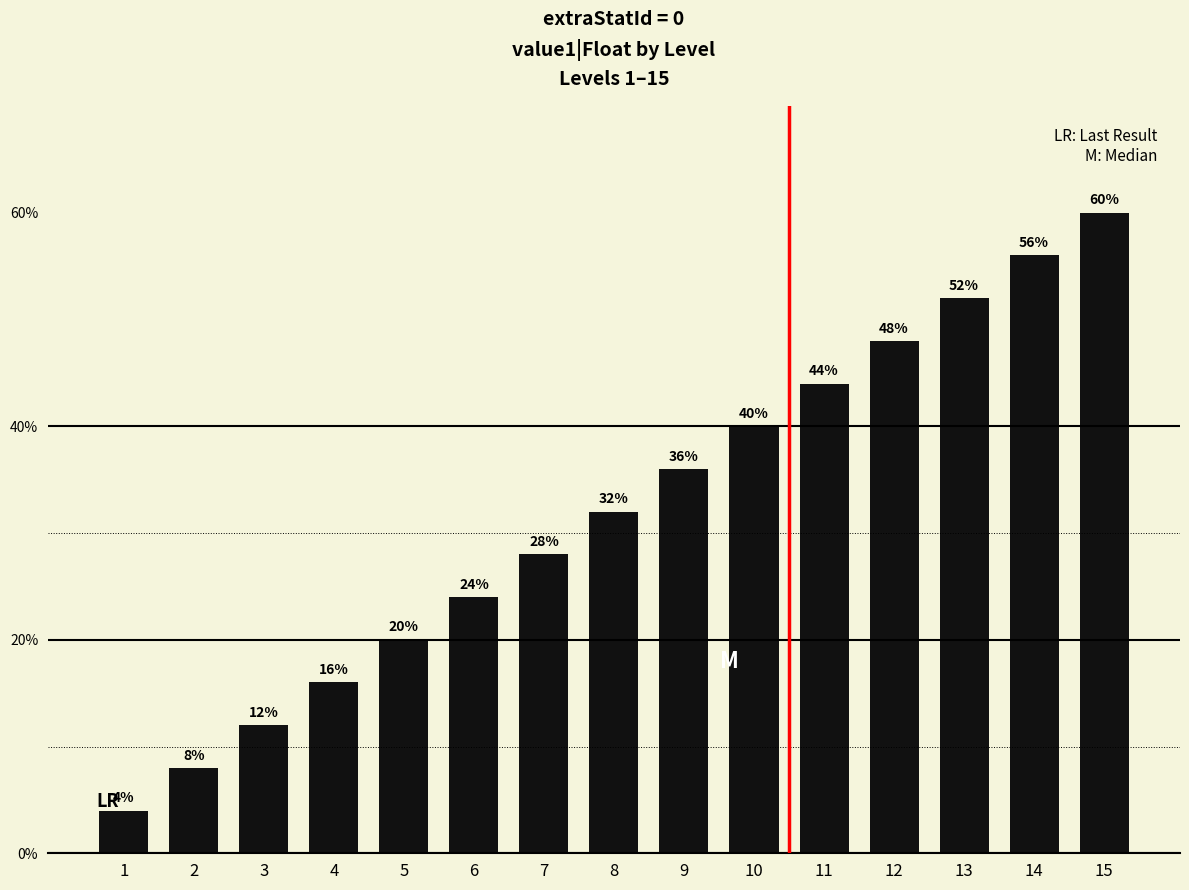

List the labels in order of value, smallest first.

1, 2, 3, 4, 5, 6, 7, 8, 9, 10, 11, 12, 13, 14, 15